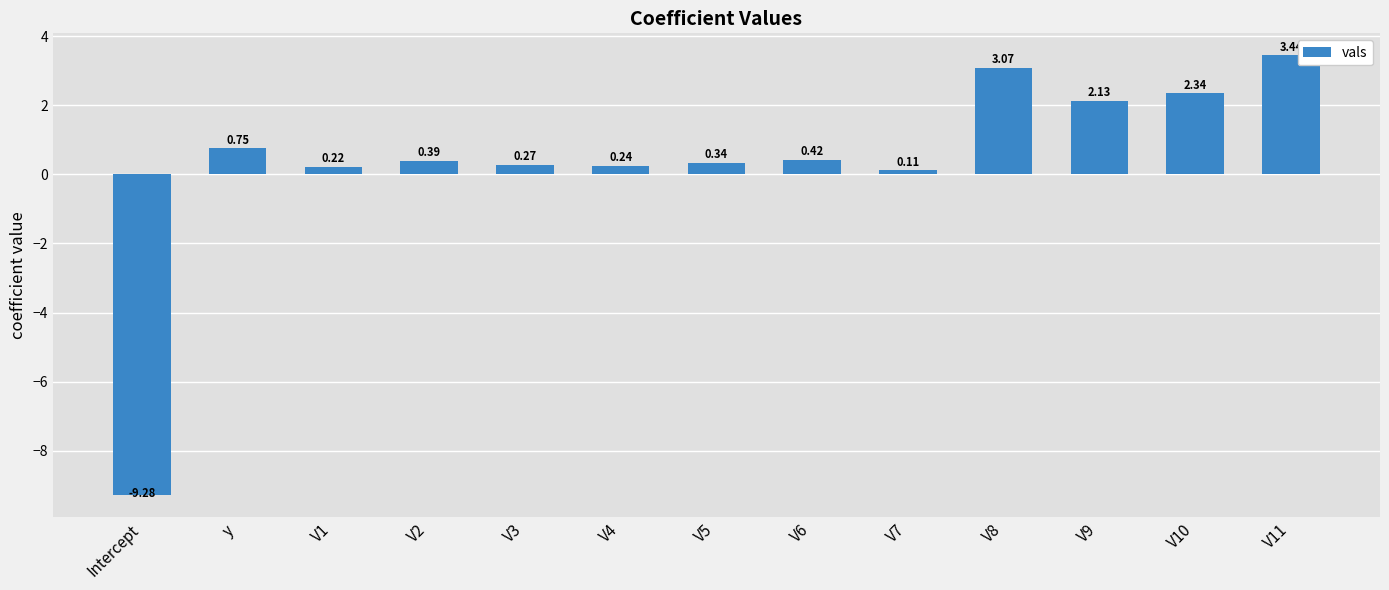

Where is the data nearest to the value -2?

V7